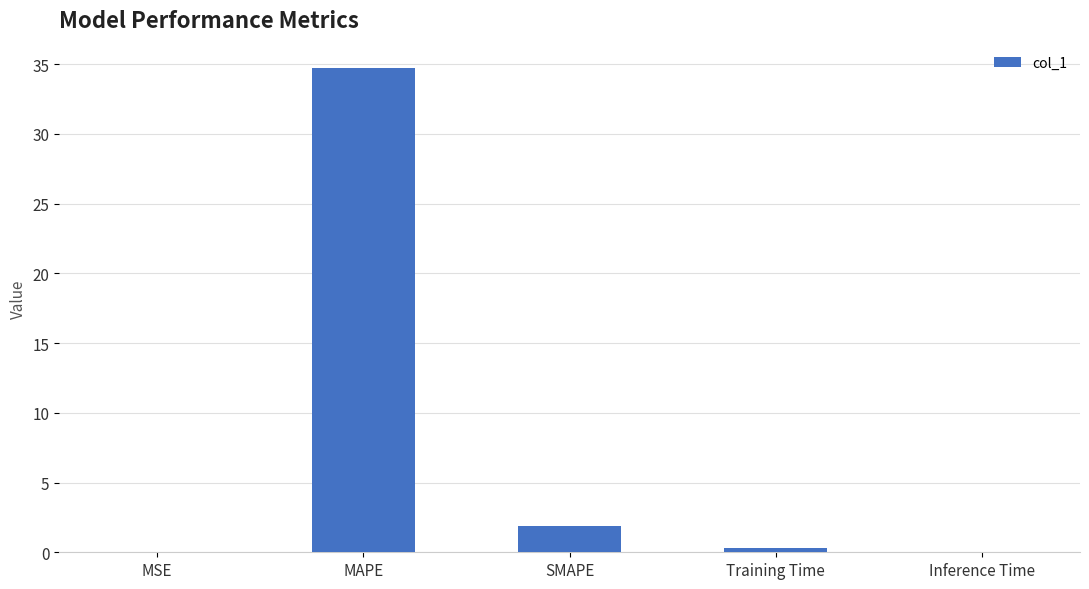

Is it true that the value at MAPE is 9.3?

False